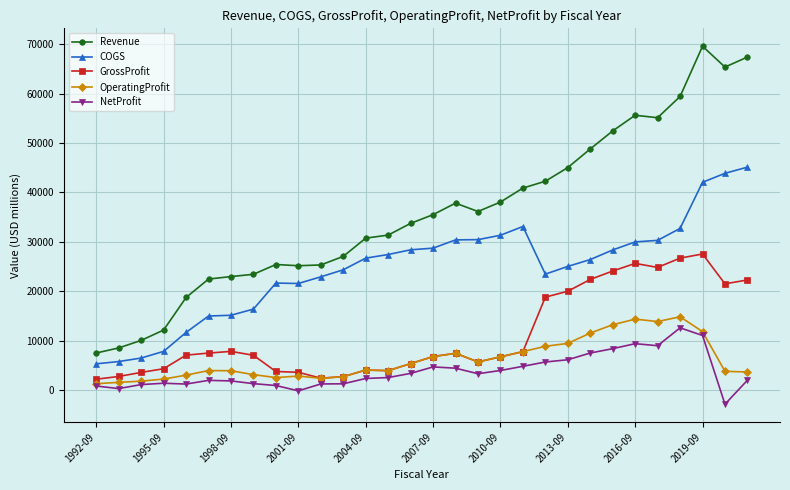

True or false: NetProfit has more than 2 interior local peaks.

True